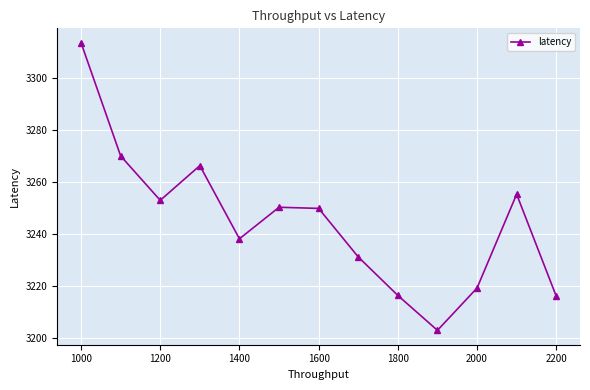

What is the value of the 12th point from the left?

3255.2